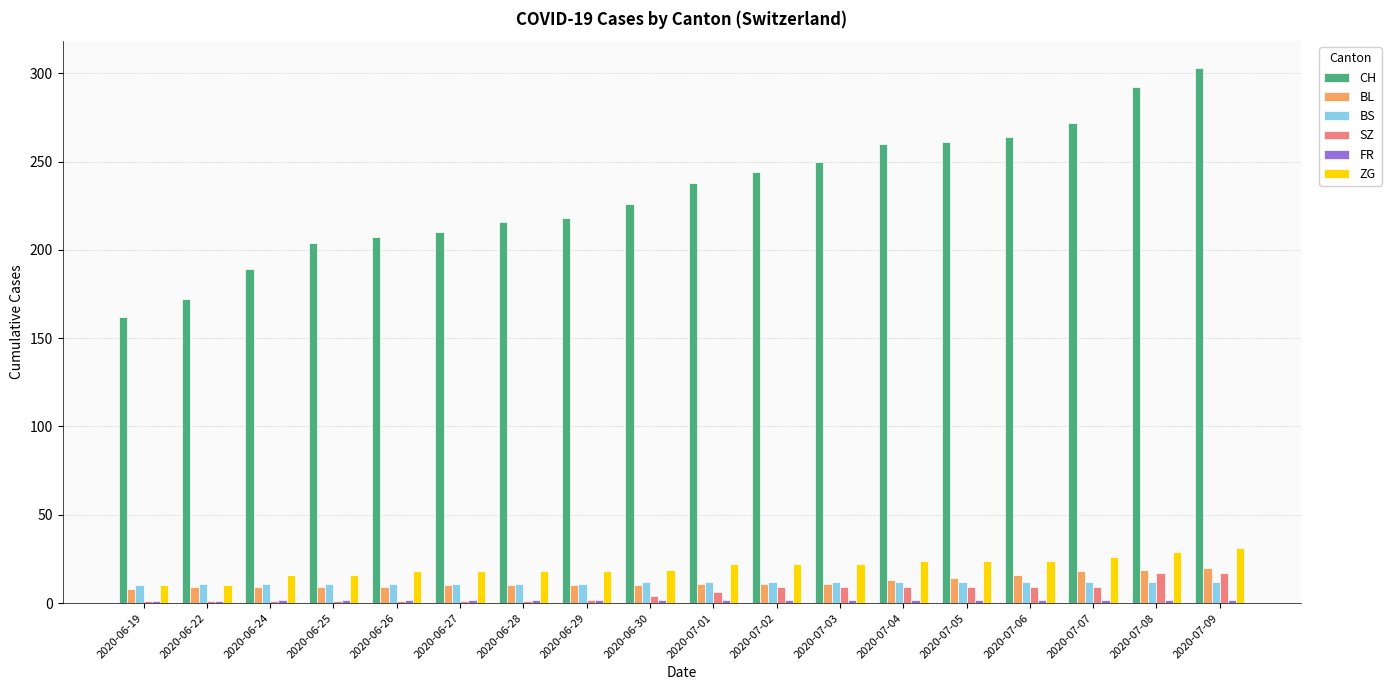

What is the greatest value displayed?

303